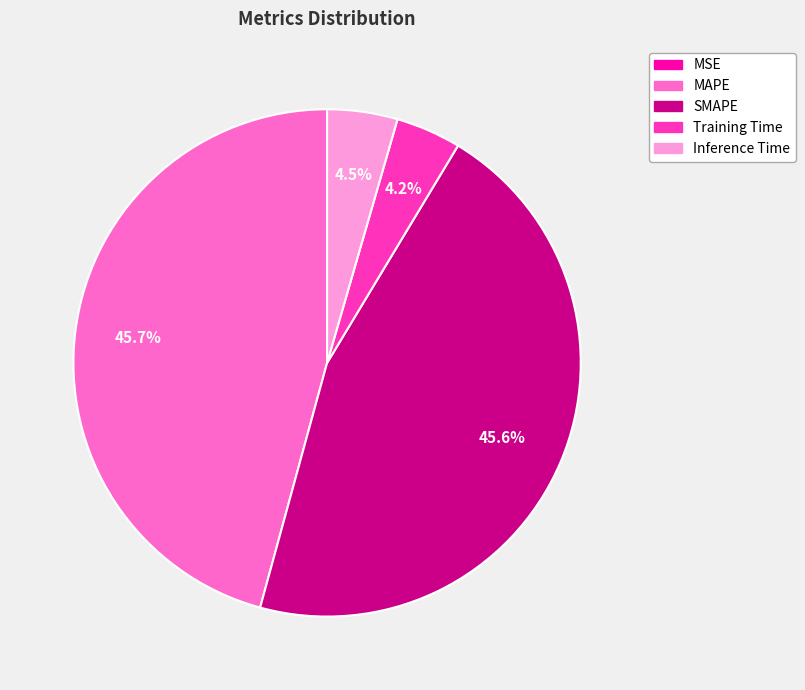

Is Training Time the majority of the pie?

No